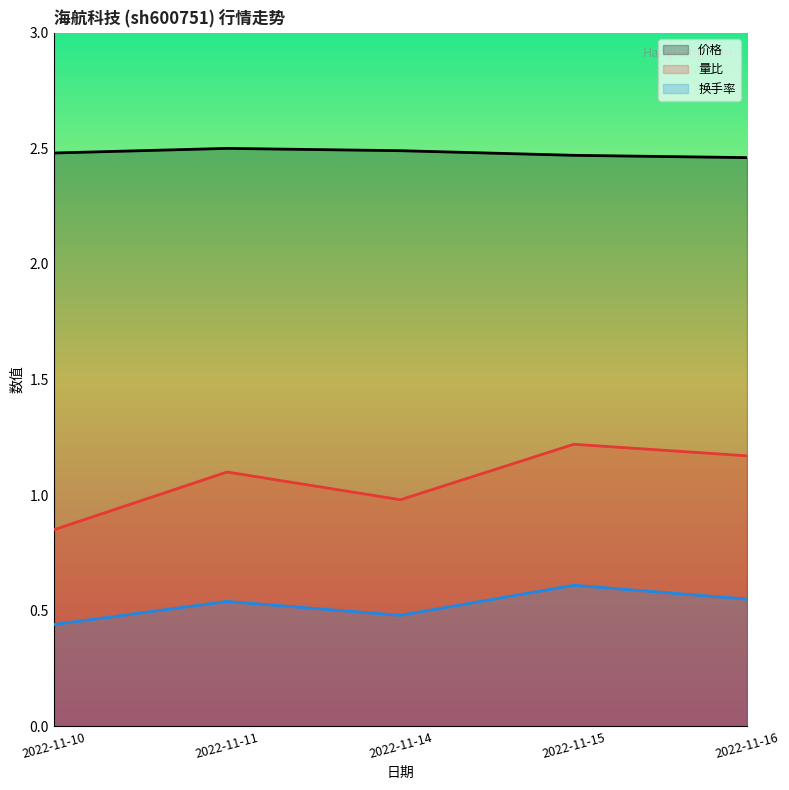

What is the value of the 价格 point at the 3rd from the left?

2.5